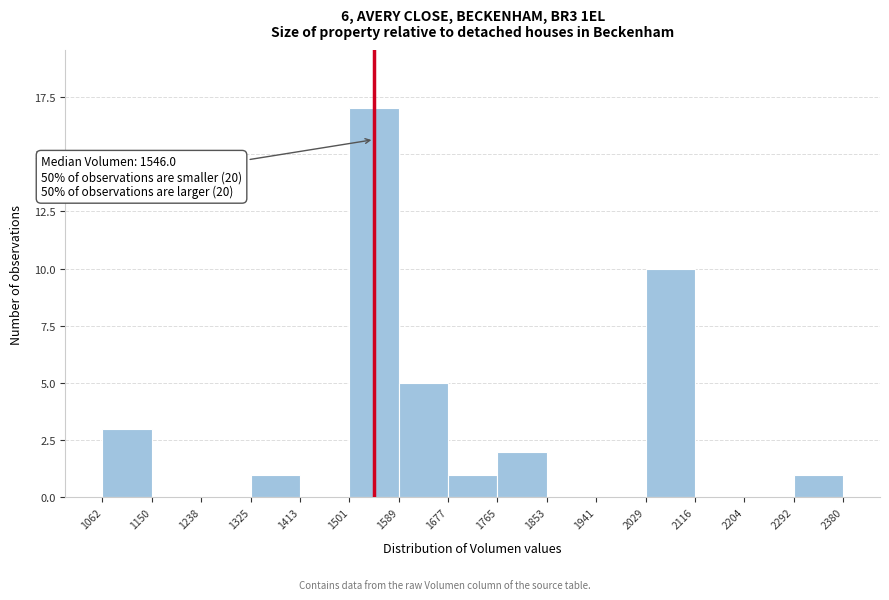

Over which range of the x-axis is the bar tallest?

1501 to 1589